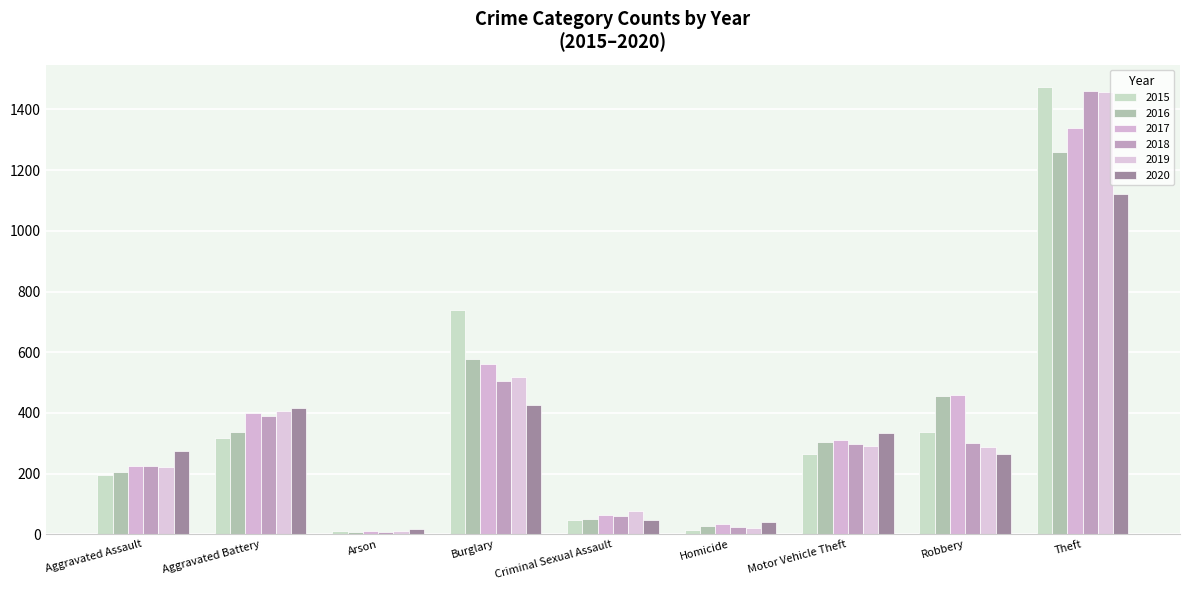

Reading right to left, what are all the values shown in this chart?

2015: Theft=1474	Robbery=337	Motor Vehicle Theft=263	Homicide=15	Criminal Sexual Assault=46	Burglary=738	Arson=9	Aggravated Battery=316	Aggravated Assault=194
2016: Theft=1259	Robbery=454	Motor Vehicle Theft=304	Homicide=26	Criminal Sexual Assault=50	Burglary=576	Arson=7	Aggravated Battery=336	Aggravated Assault=206
2017: Theft=1339	Robbery=460	Motor Vehicle Theft=312	Homicide=33	Criminal Sexual Assault=62	Burglary=562	Arson=10	Aggravated Battery=400	Aggravated Assault=225
2018: Theft=1461	Robbery=301	Motor Vehicle Theft=298	Homicide=25	Criminal Sexual Assault=60	Burglary=506	Arson=7	Aggravated Battery=389	Aggravated Assault=225
2019: Theft=1459	Robbery=287	Motor Vehicle Theft=290	Homicide=22	Criminal Sexual Assault=77	Burglary=517	Arson=12	Aggravated Battery=407	Aggravated Assault=223
2020: Theft=1120	Robbery=263	Motor Vehicle Theft=333	Homicide=41	Criminal Sexual Assault=48	Burglary=425	Arson=17	Aggravated Battery=416	Aggravated Assault=273